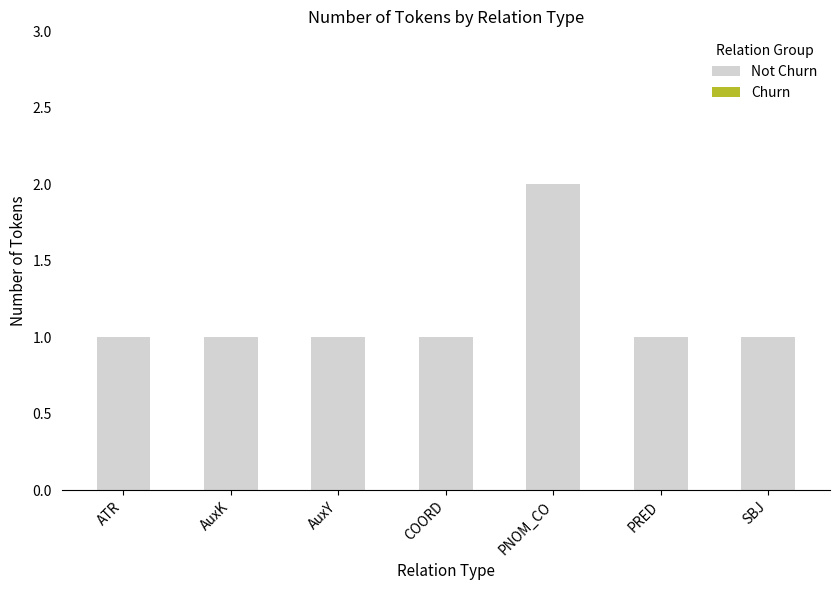

At which category does the chart reach its peak across all series?

PNOM_CO